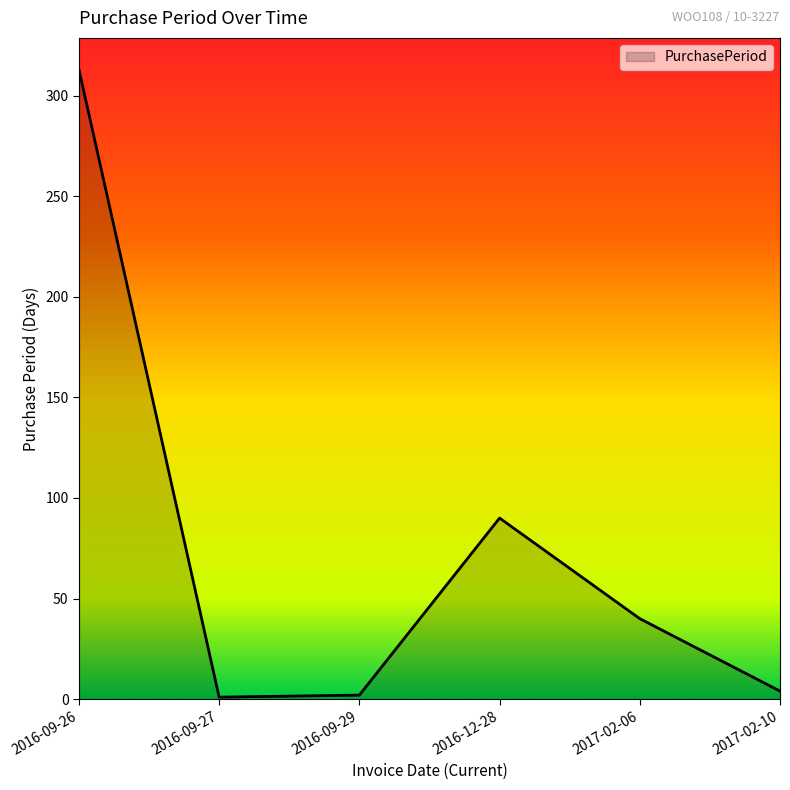

True or false: the data shows 313 at 2016-09-26.

True